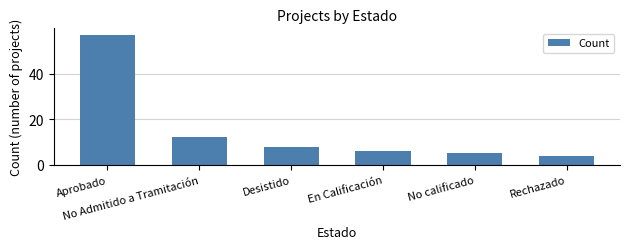

What is the difference between the values at Aprobado and No Admitido a Tramitación?

45